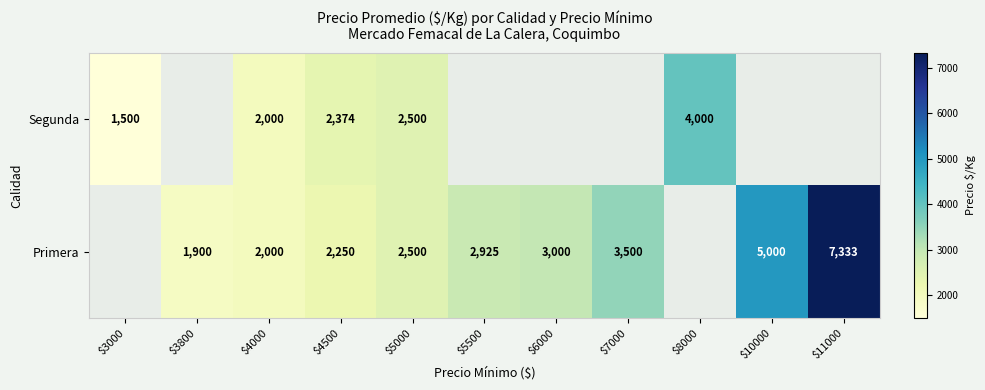

The Segunda series shows 3090 at $4000. True or false?

False